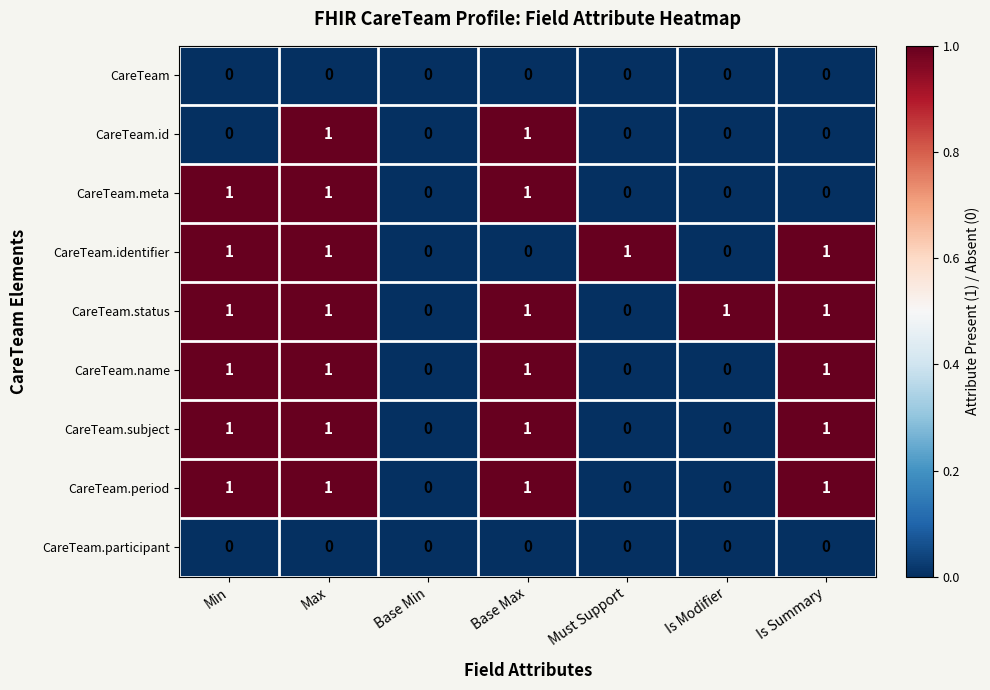

Between Base Min and Is Modifier, which series saw the biggest shift?

CareTeam.status